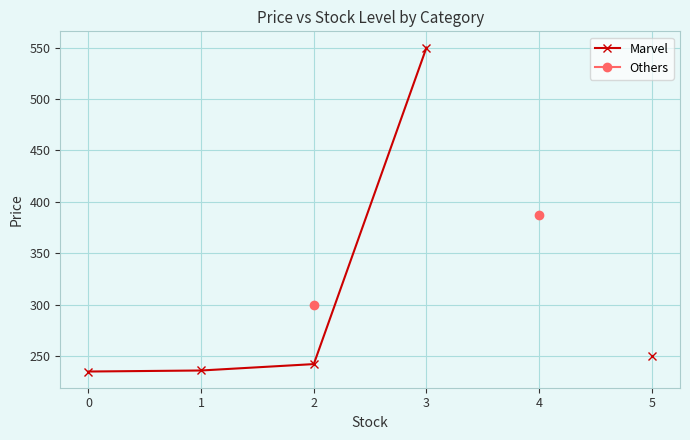

Is the value of Marvel at 2 greater than the value of Others at 3?

No